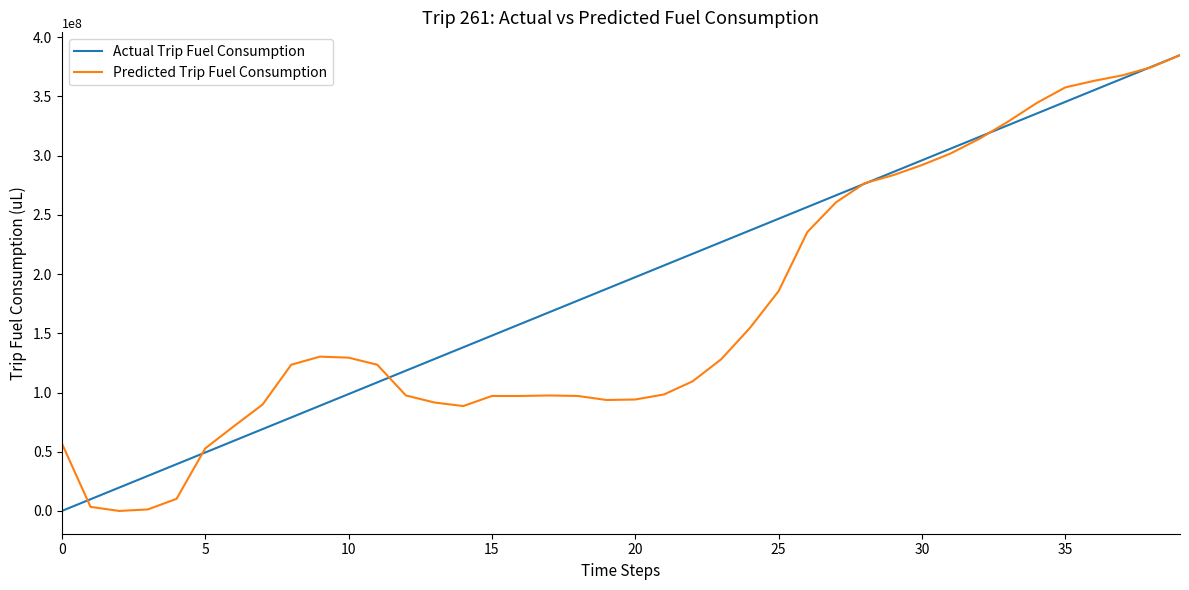

What is the difference between the maximum and minimum values in the Predicted Trip Fuel Consumption series?

384902299.7